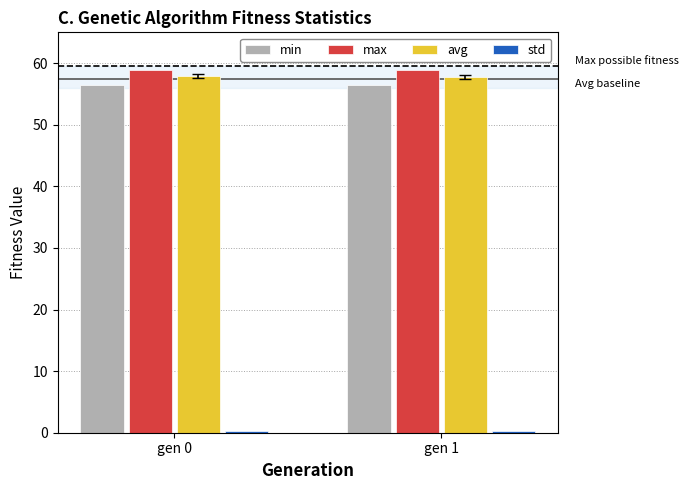

The max series shows 58.9 at gen 0. True or false?

True